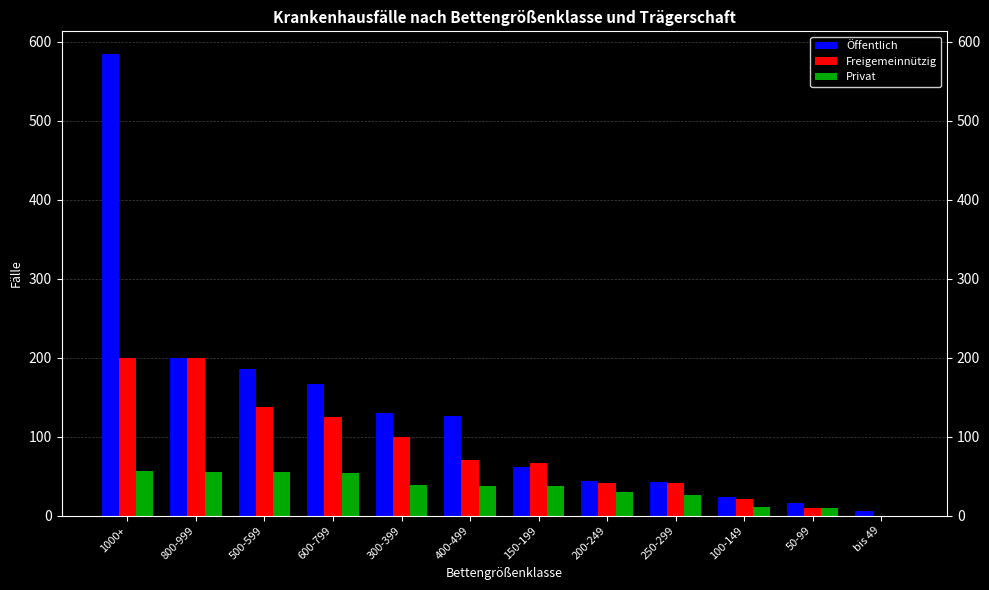

What is the total value across all series at 1000+?

840